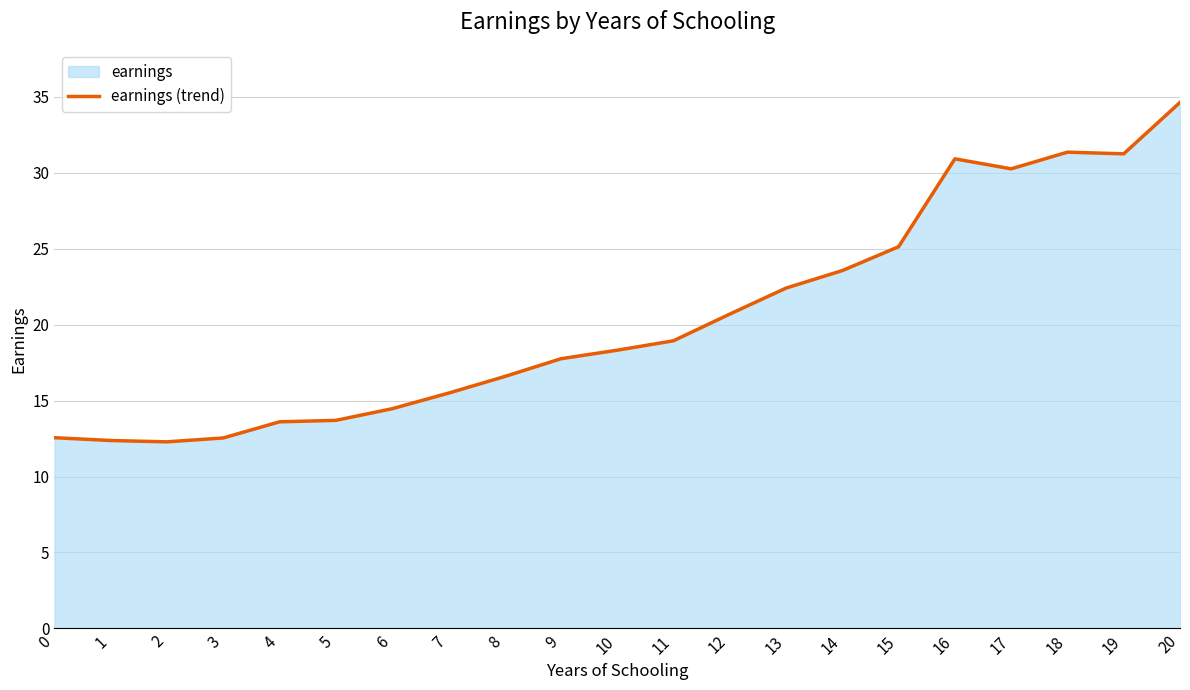

What is the value of the 21st point from the left?

34.6